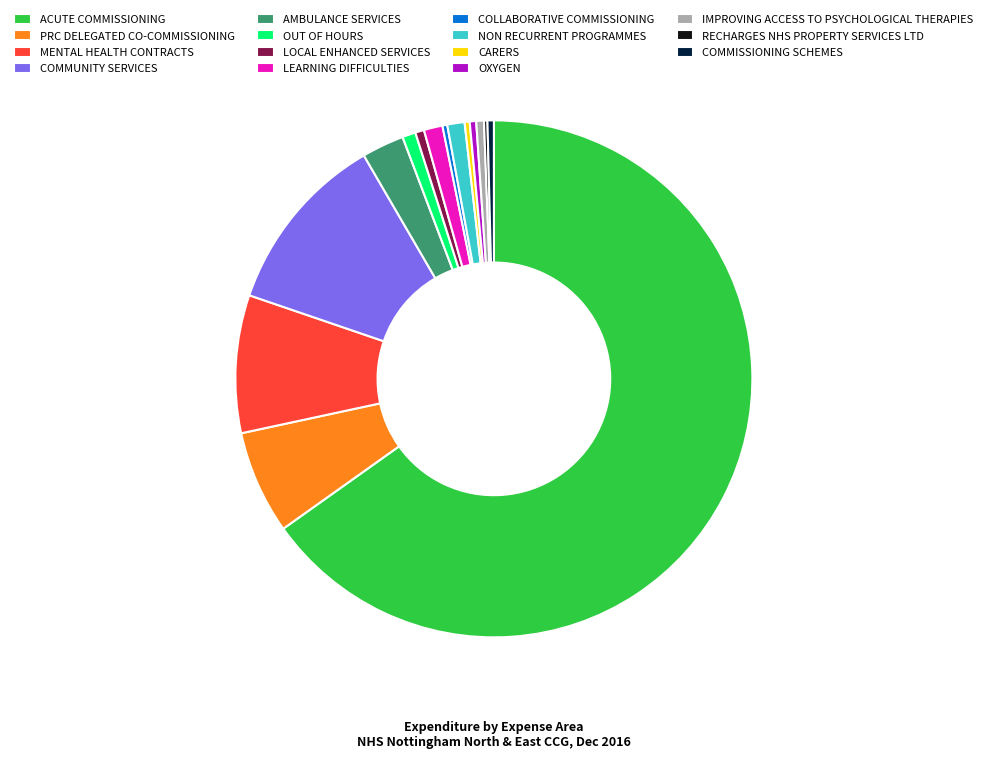

Does any single category account for the majority?

Yes